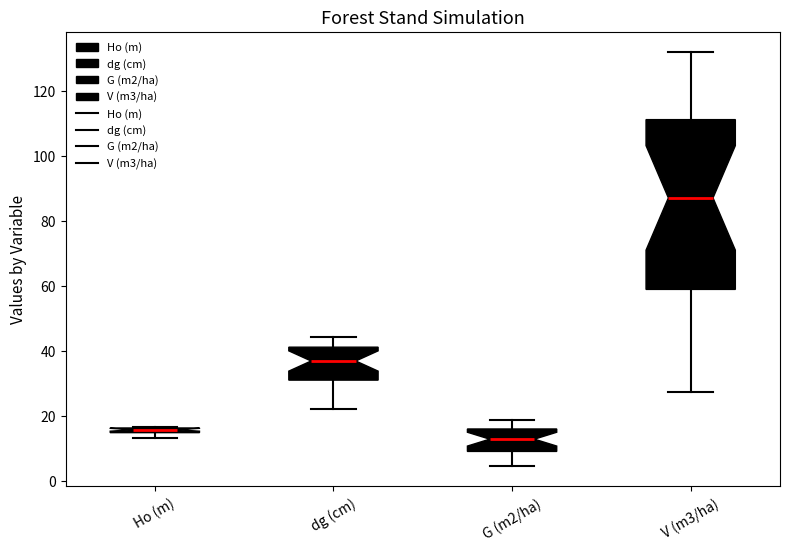

Where is the upper edge of the box for Ho (m) on the y-axis? The values are not printed on the chart, so give them approximately, as read against the axis.

16